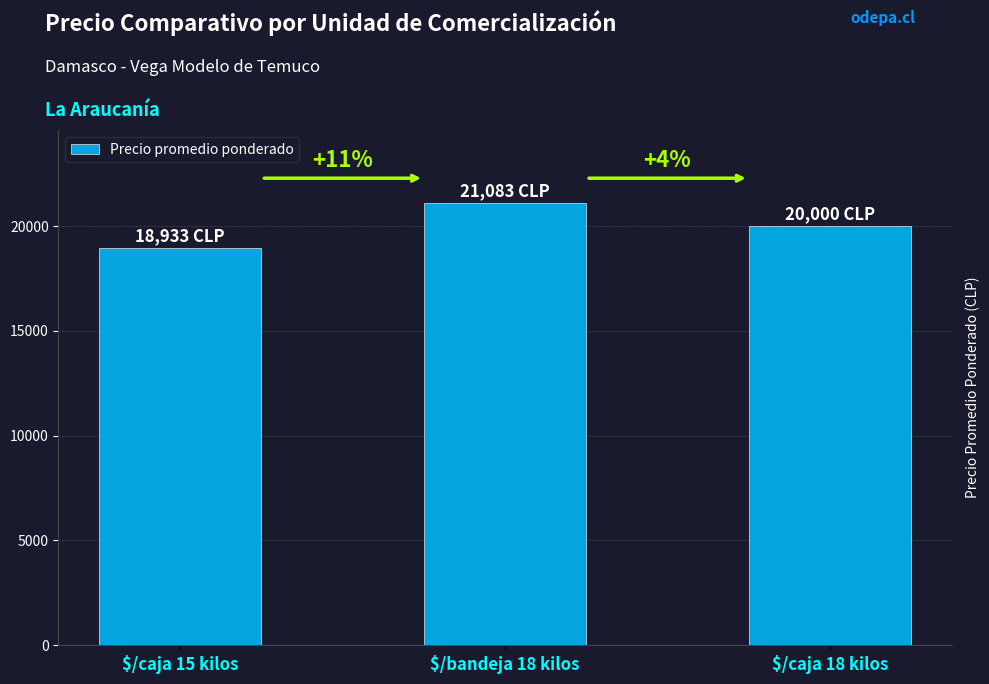

Does the chart contain any negative values?

No